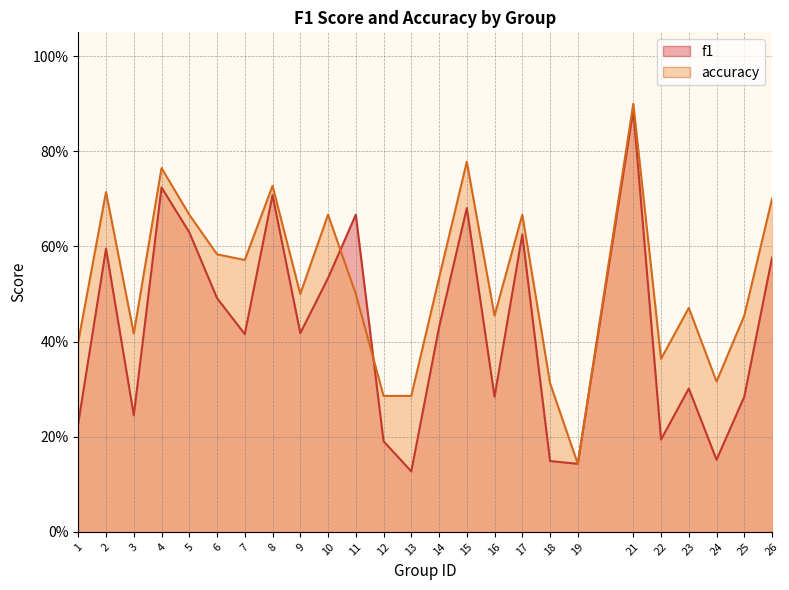

What is the lowest value of the f1 series?

0.1